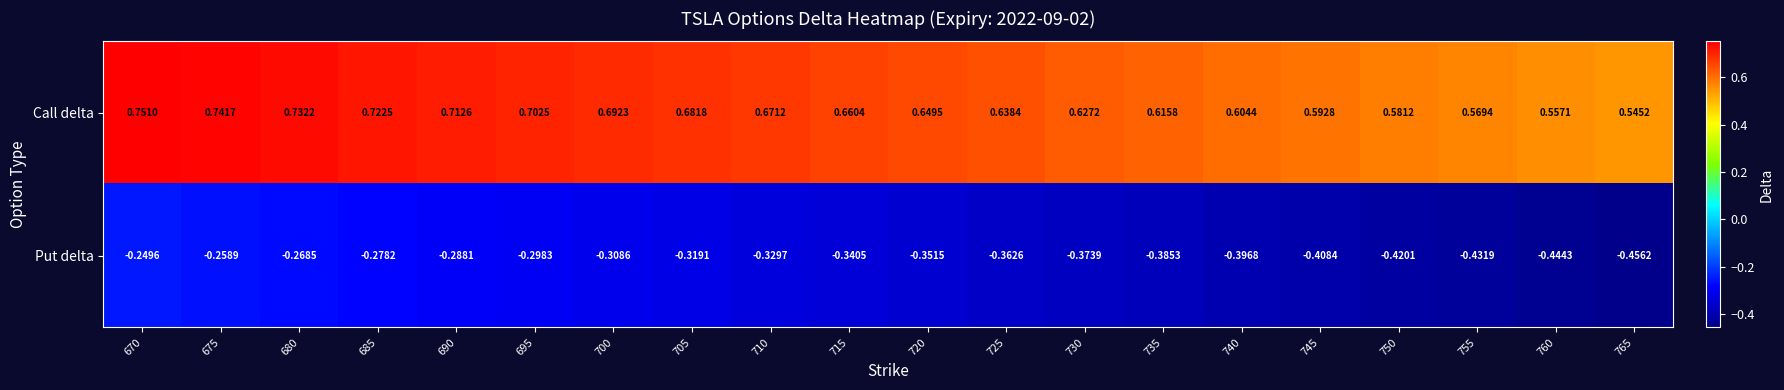

Which series has the largest total across all categories?

Call delta